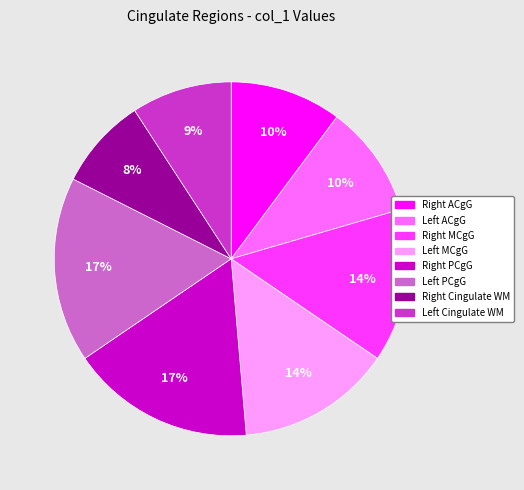

How many slices are in this pie chart?

8